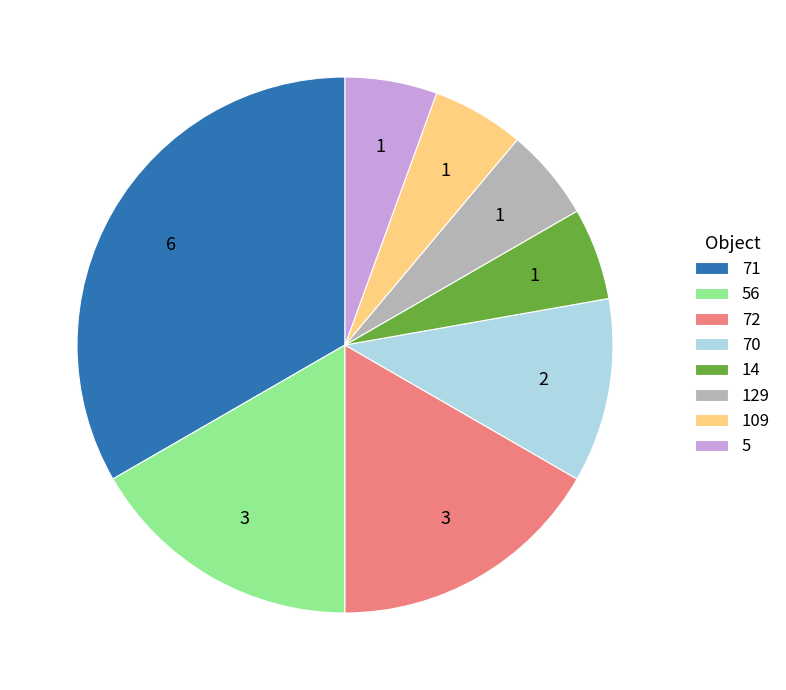

Does any single category account for the majority?

No